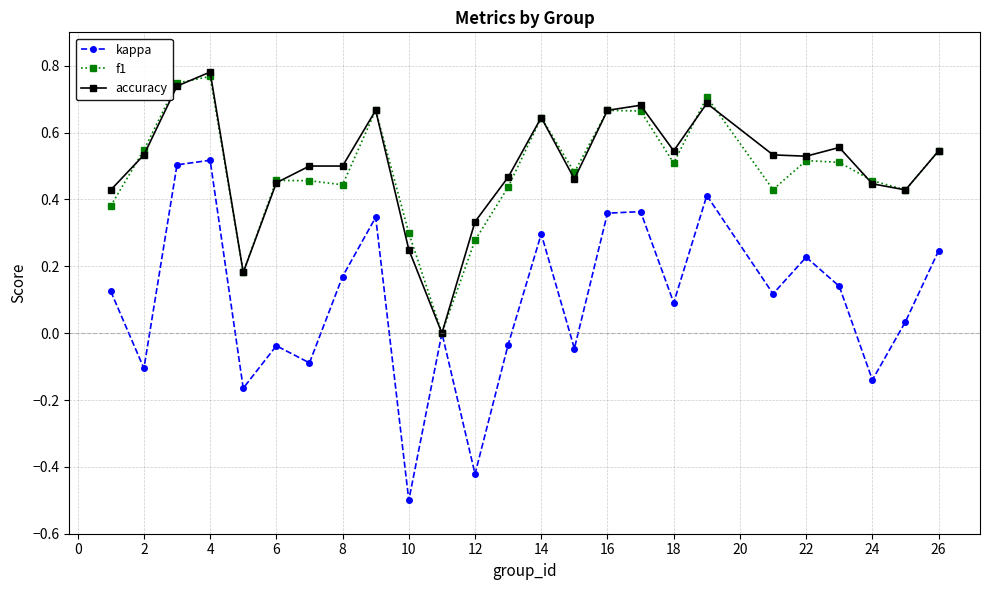

What is the minimum value for kappa?

-0.5